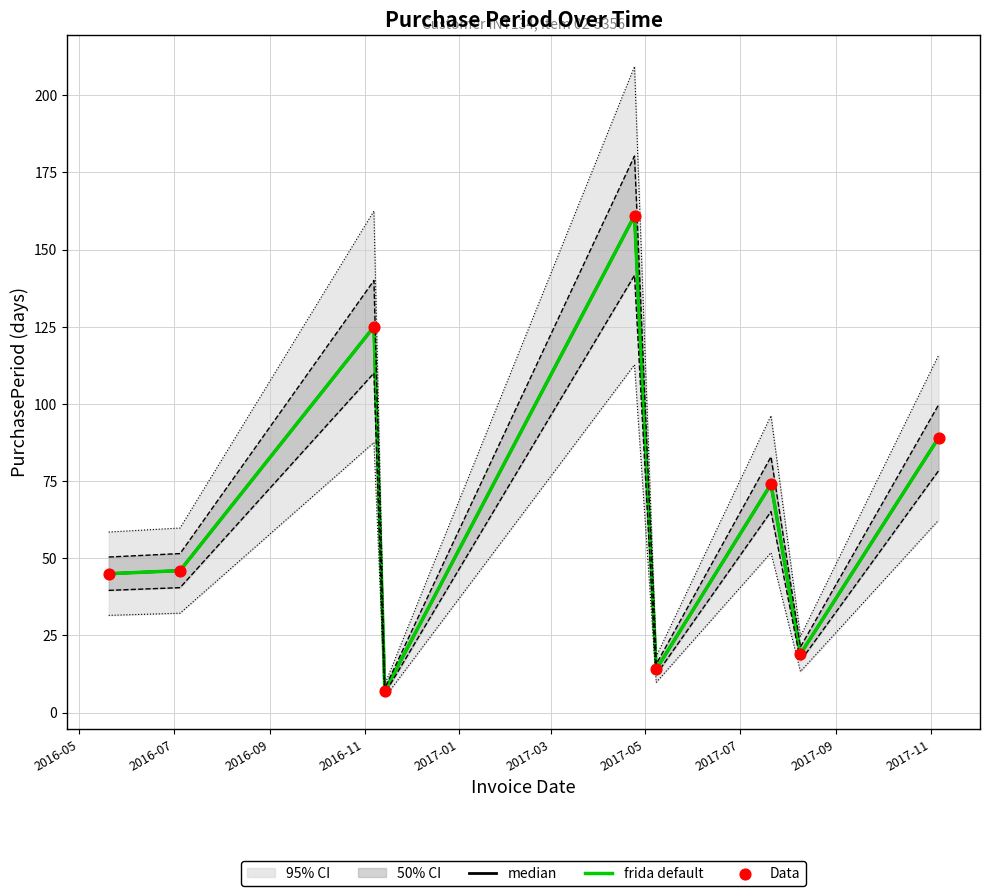

Which series has the largest total across all categories?

median